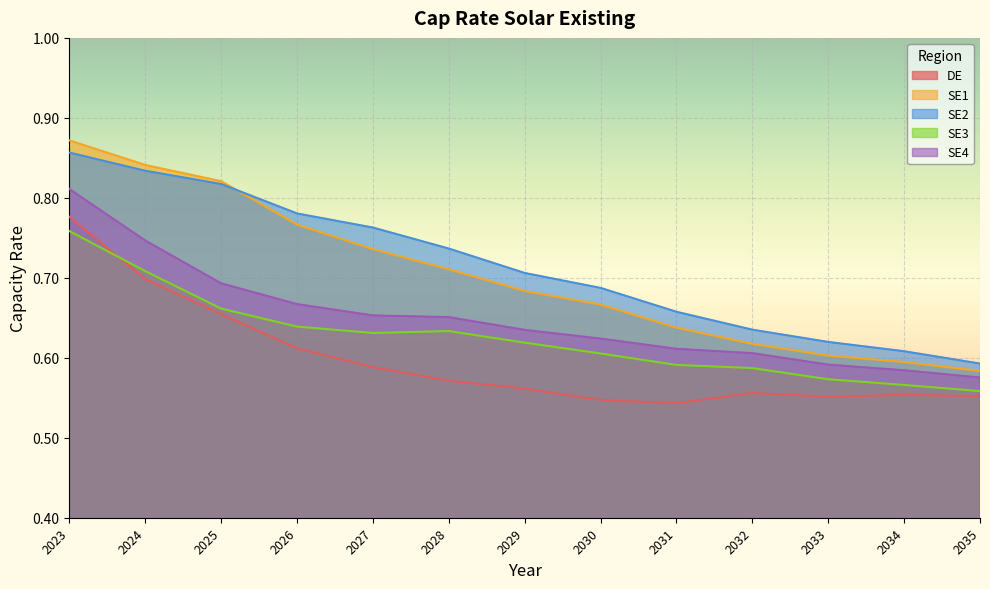

What are all the series names shown in the legend?

DE, SE1, SE2, SE3, SE4